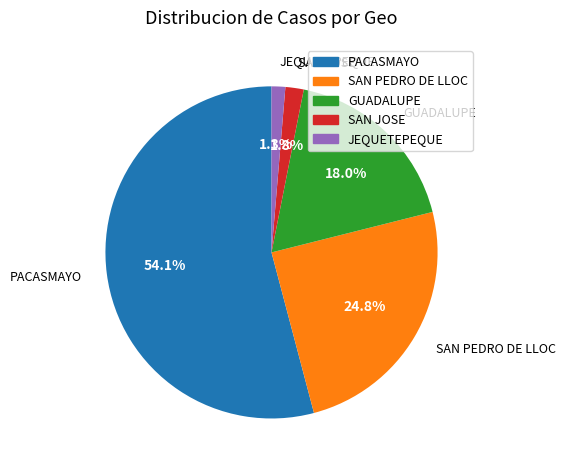

Approximately how many times larger is the value at SAN PEDRO DE LLOC compared to GUADALUPE?

1.4